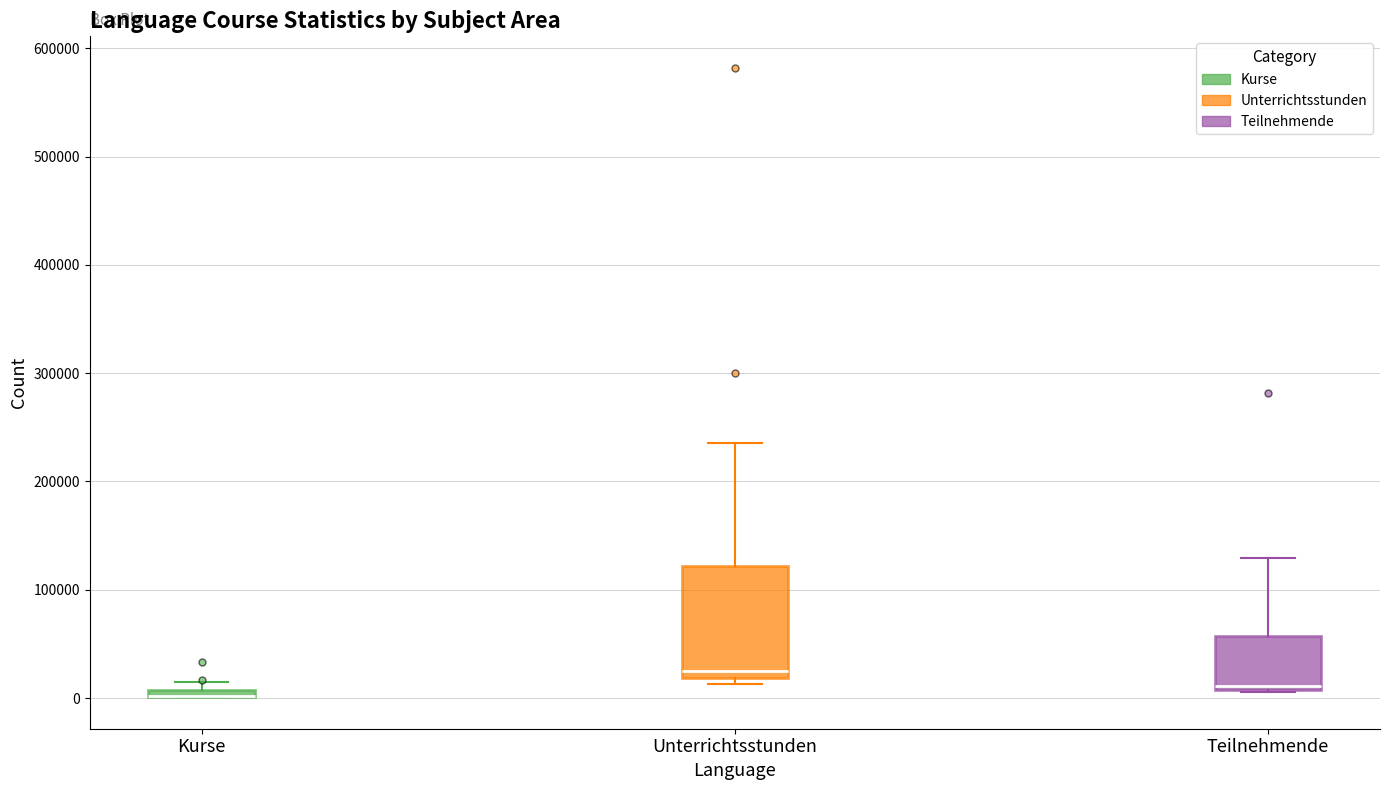

Comparing the boxes themselves (not the whiskers), which one is the tallest?

Unterrichtsstunden